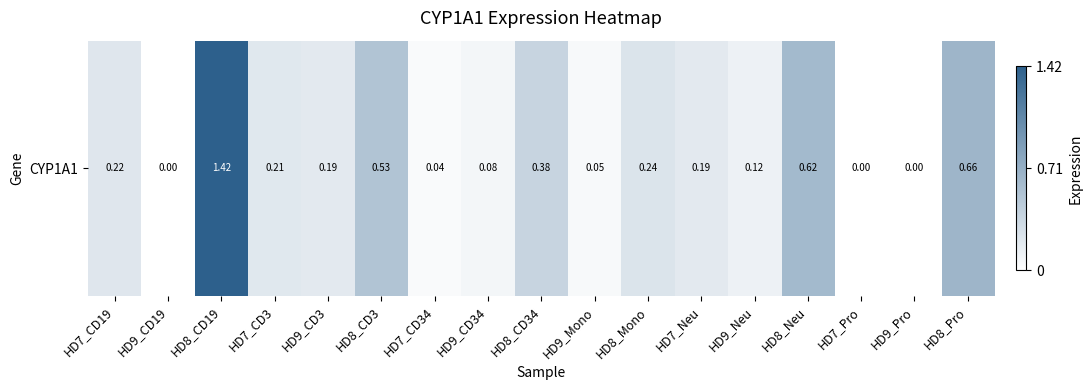

Reading right to left, list all the values displayed in this chart.

HD8_Pro=0.7	HD9_Pro=0.0	HD7_Pro=0.0	HD8_Neu=0.6	HD9_Neu=0.1	HD7_Neu=0.2	HD8_Mono=0.2	HD9_Mono=0.1	HD8_CD34=0.4	HD9_CD34=0.1	HD7_CD34=0.0	HD8_CD3=0.5	HD9_CD3=0.2	HD7_CD3=0.2	HD8_CD19=1.4	HD9_CD19=0.0	HD7_CD19=0.2